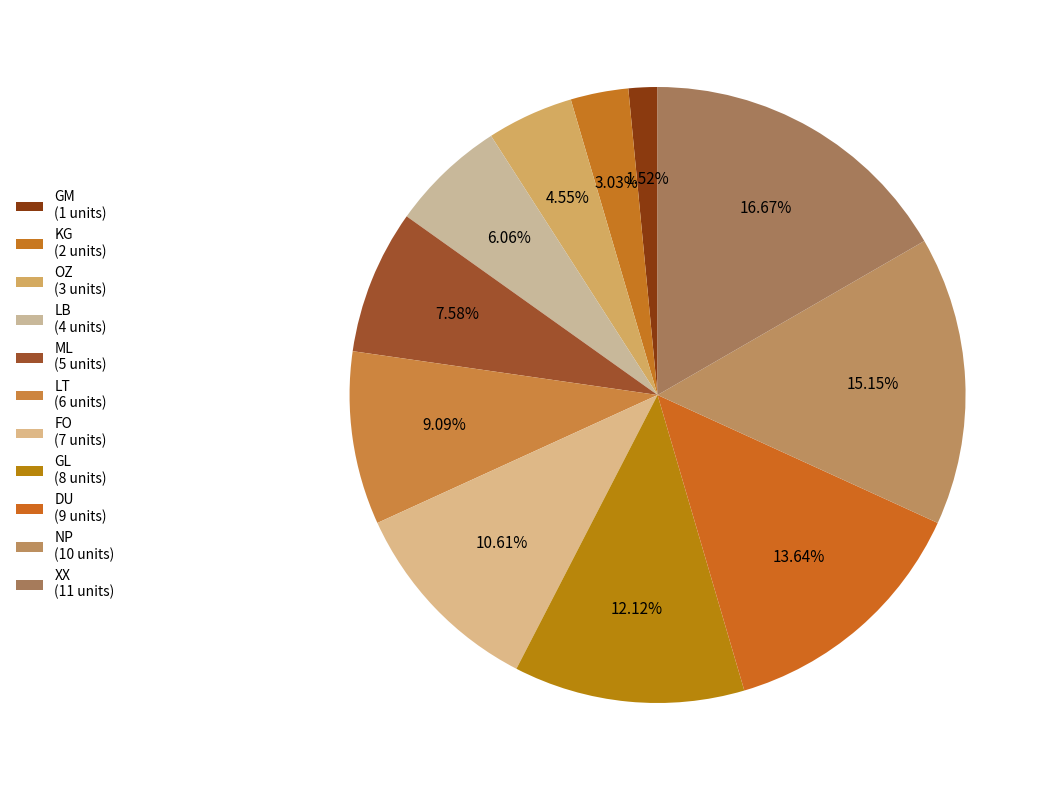

Count the number of slices in the pie.

11